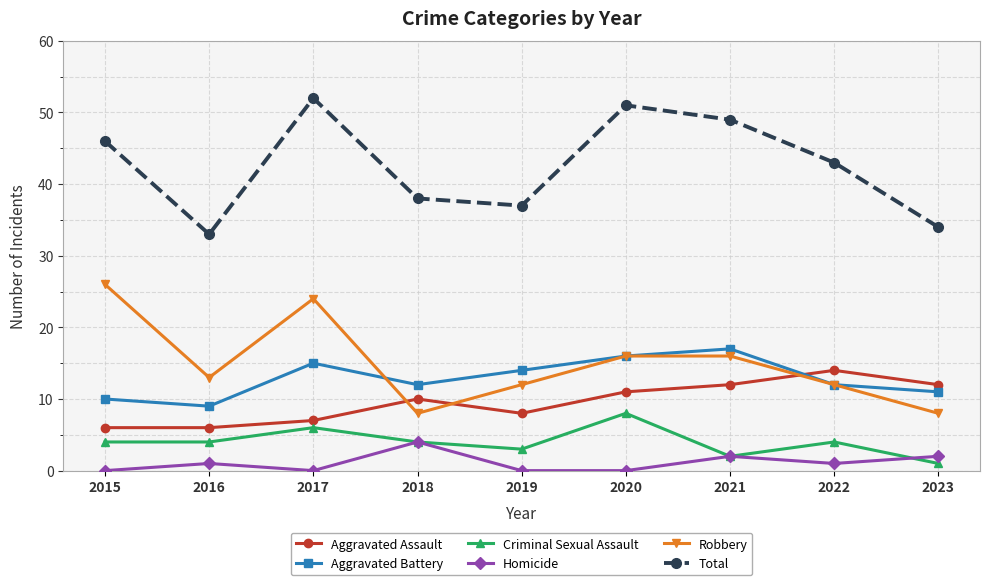

Rank the series by their maximum value, from highest to lowest.

Total, Robbery, Aggravated Battery, Aggravated Assault, Criminal Sexual Assault, Homicide